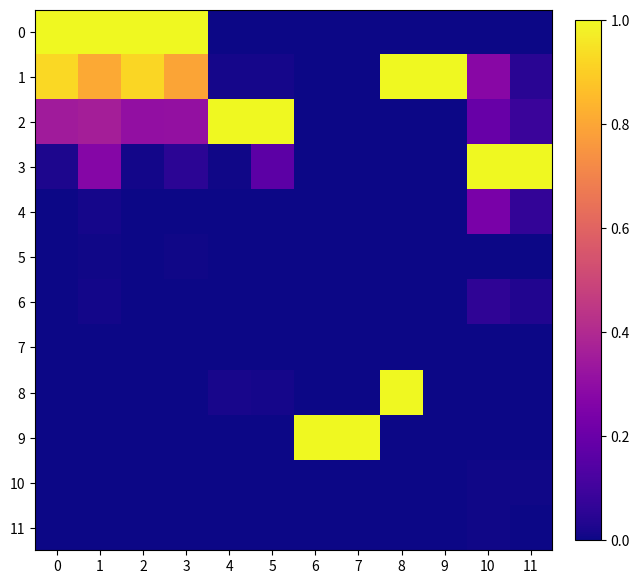

How many categories are shown in the chart?

12